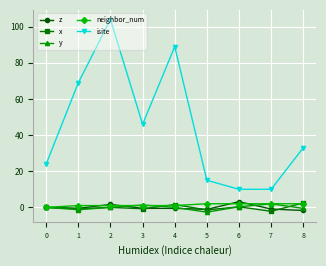

In isite, how many points are higher than both neighbors (excluding endpoints)?

2